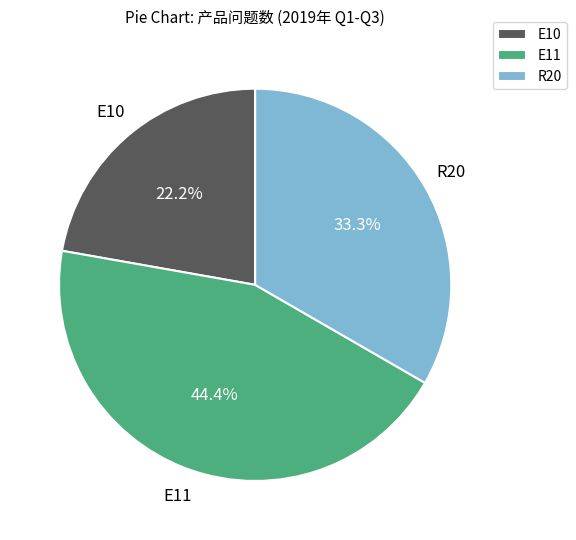

Count the number of slices in the pie.

3